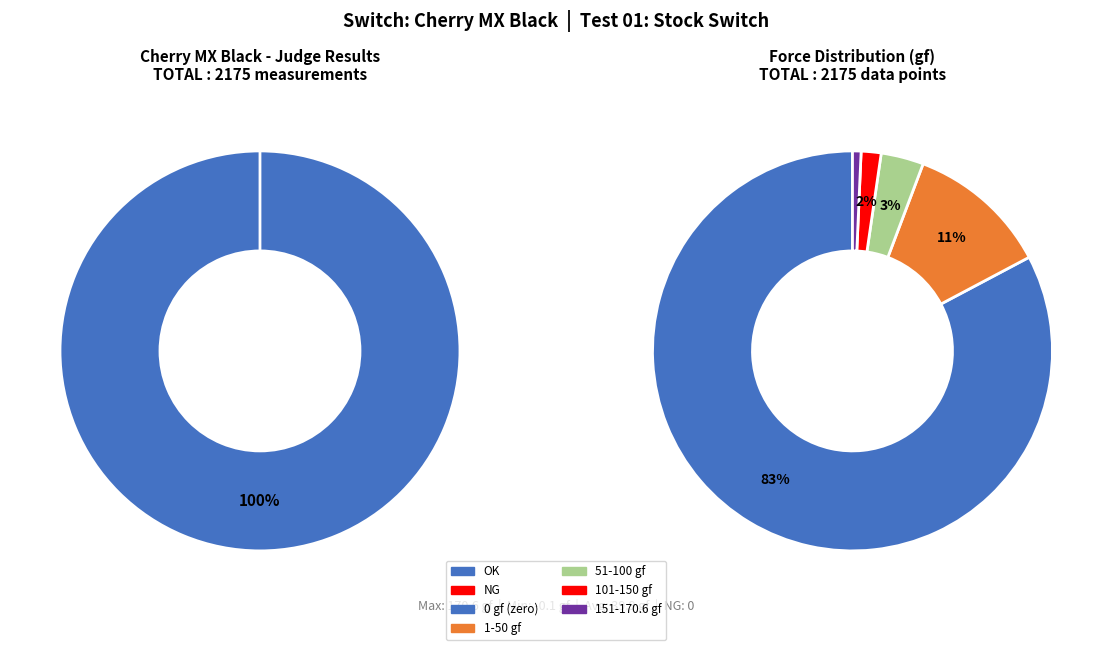

To the nearest percent, what is the difference between the OK and NG slice percentages?

100%